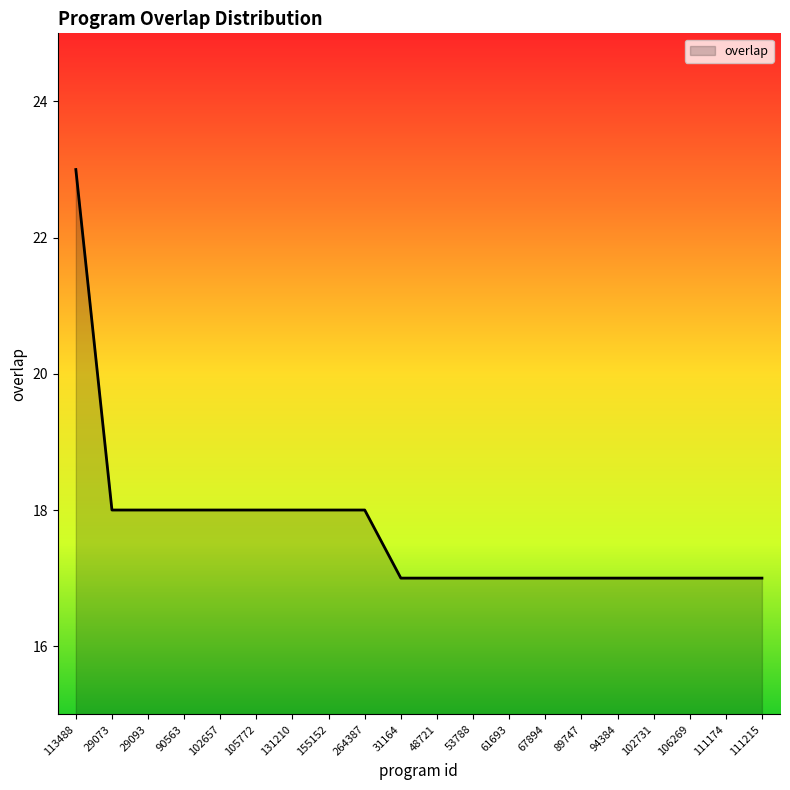

What is the difference between the maximum and minimum values?

6